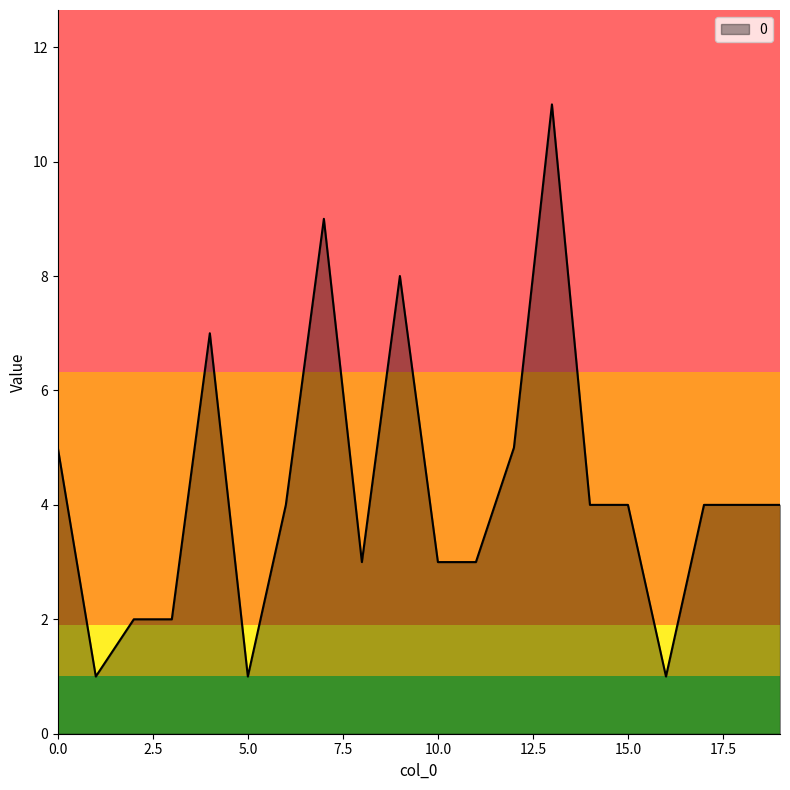

What is the difference between the maximum and minimum values?

10